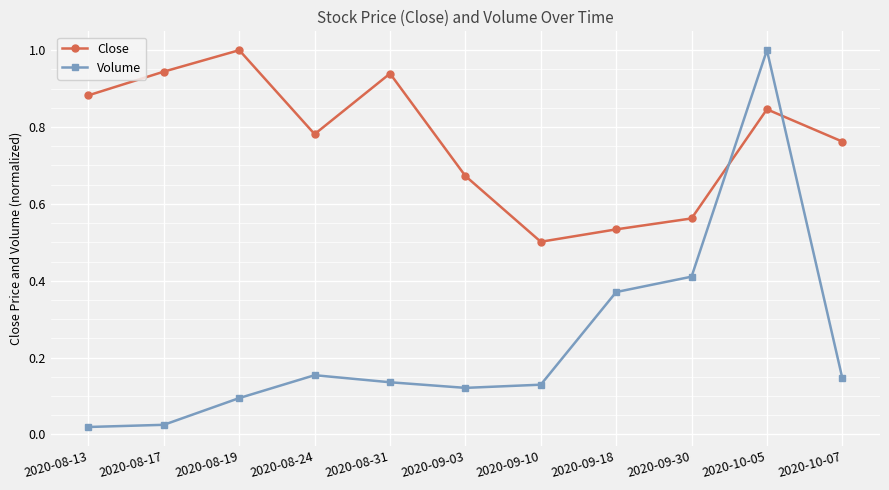

At how many categories does at least one series exceed 0?

11